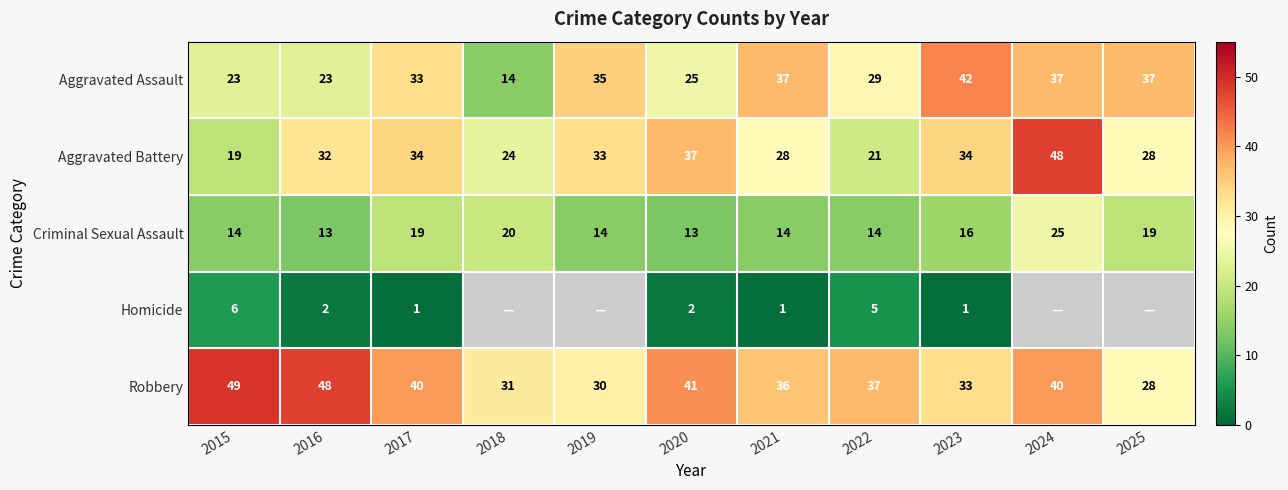

What is the highest value of the Robbery series?

49